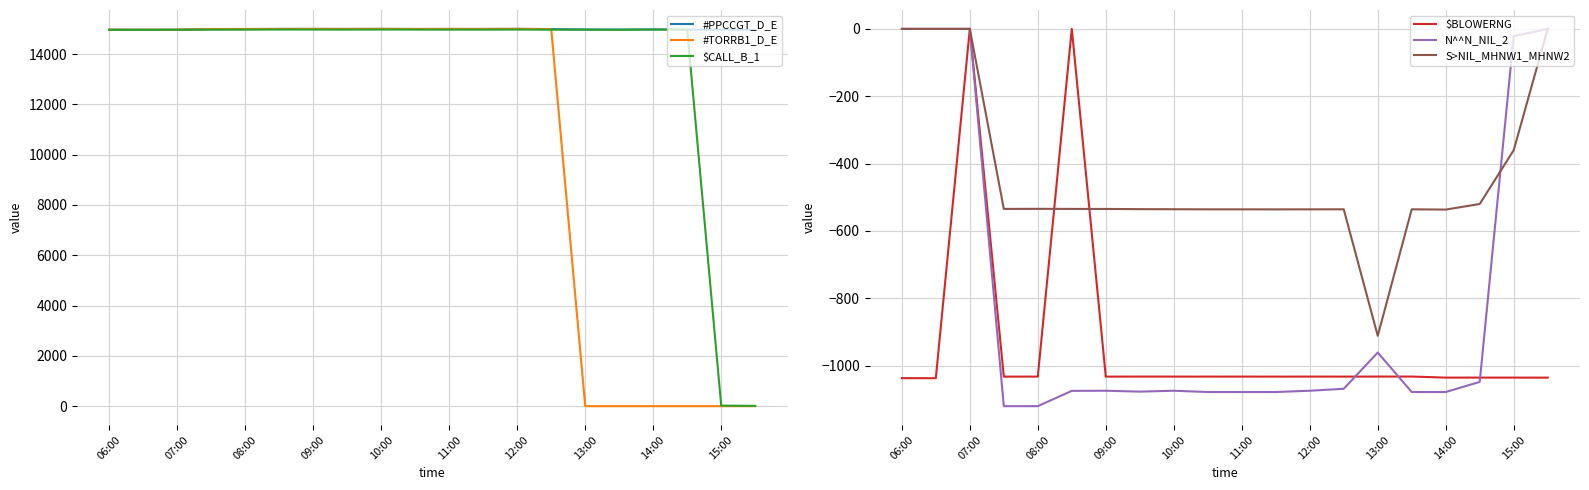

True or false: #PPCCGT_D_E and #TORRB1_D_E cross at least once.

False